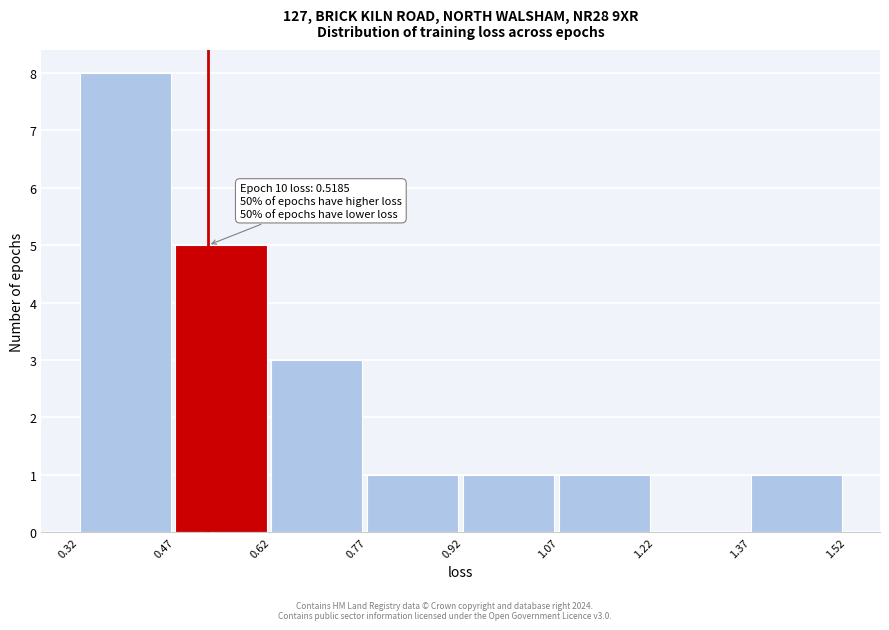

Which range on the x-axis has the tallest bar?

0.32 to 0.47